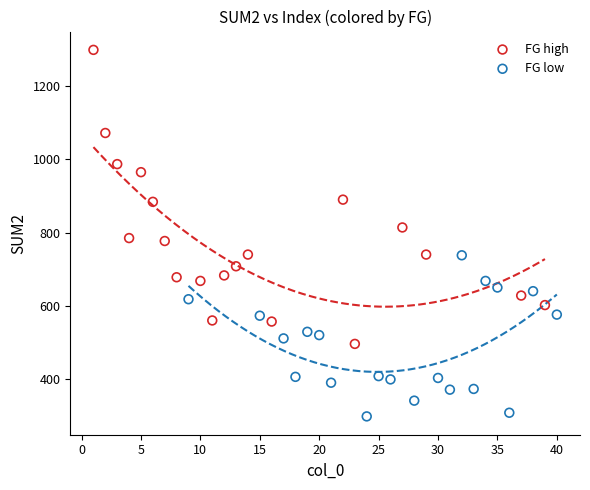

Which series has the widest spread of Y values?

FG high